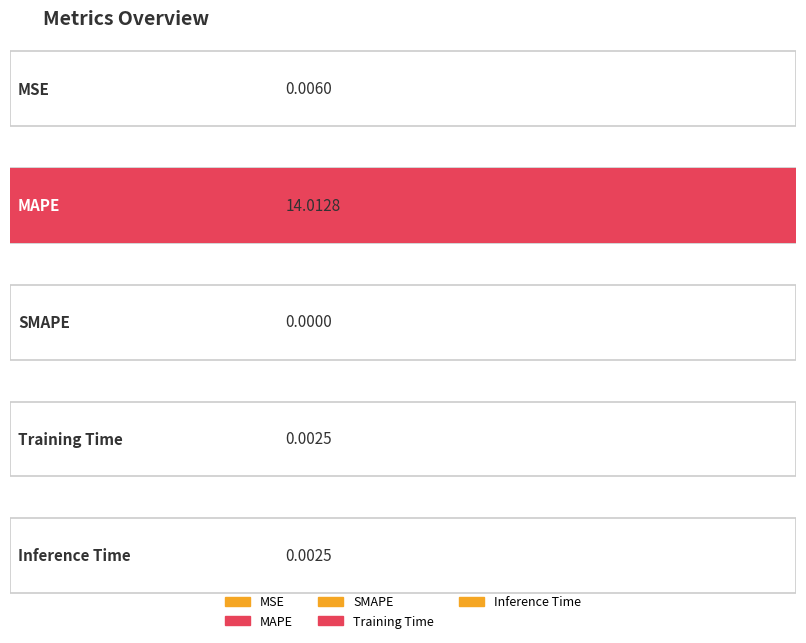

Which category has the highest value across all series?

MAPE